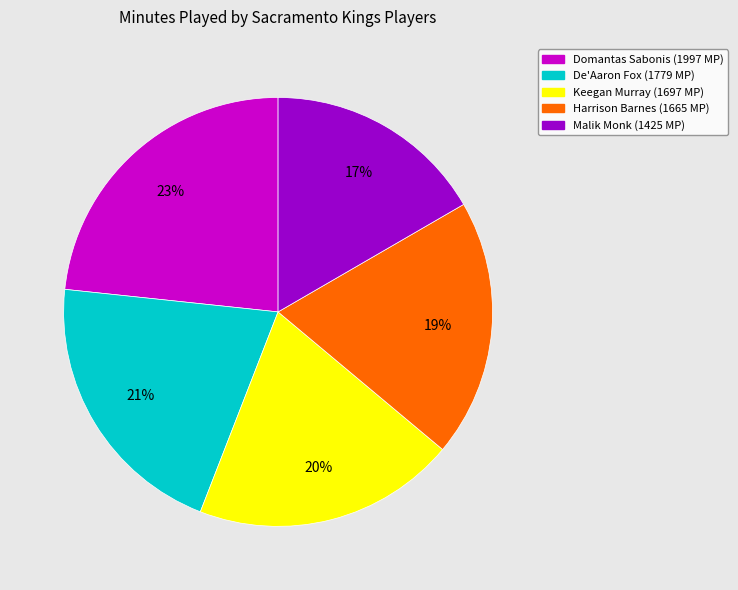

How many segments does this pie chart have?

5